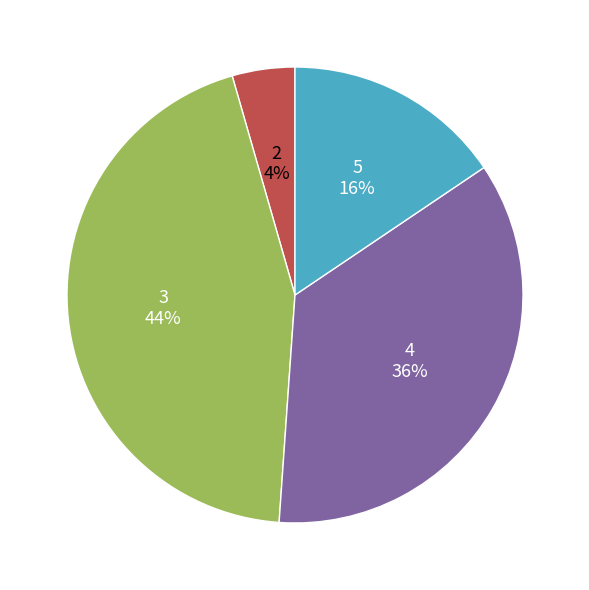

Is there a majority slice in this chart?

No